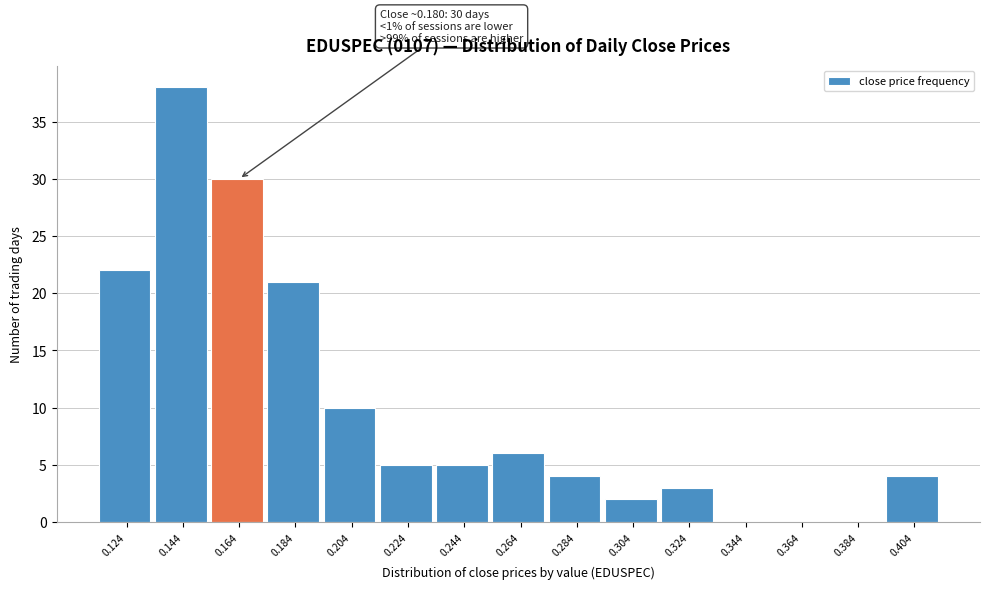

Reading right to left, transcribe all the data shown in this chart.

0.404=4	0.384=0	0.364=0	0.344=0	0.324=3	0.304=2	0.284=4	0.264=6	0.244=5	0.224=5	0.204=10	0.184=21	0.164=30	0.144=38	0.124=22